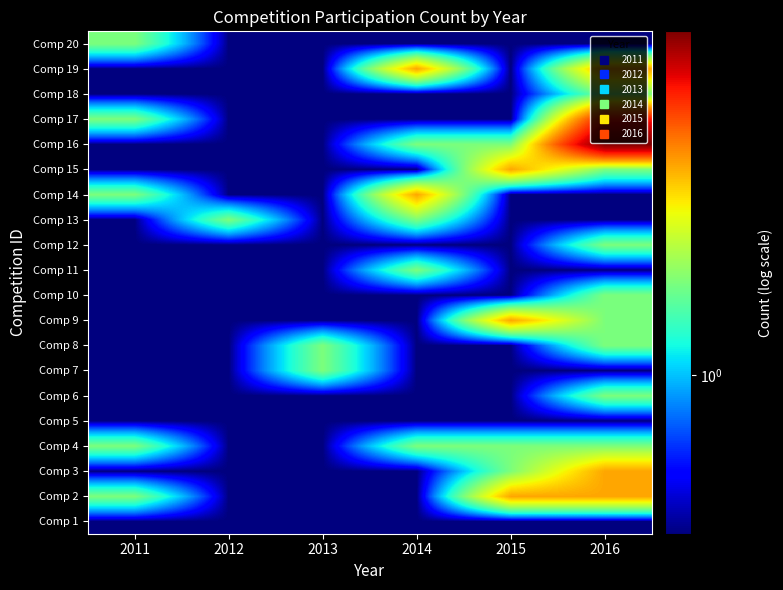

How many distinct data groups are displayed?

20